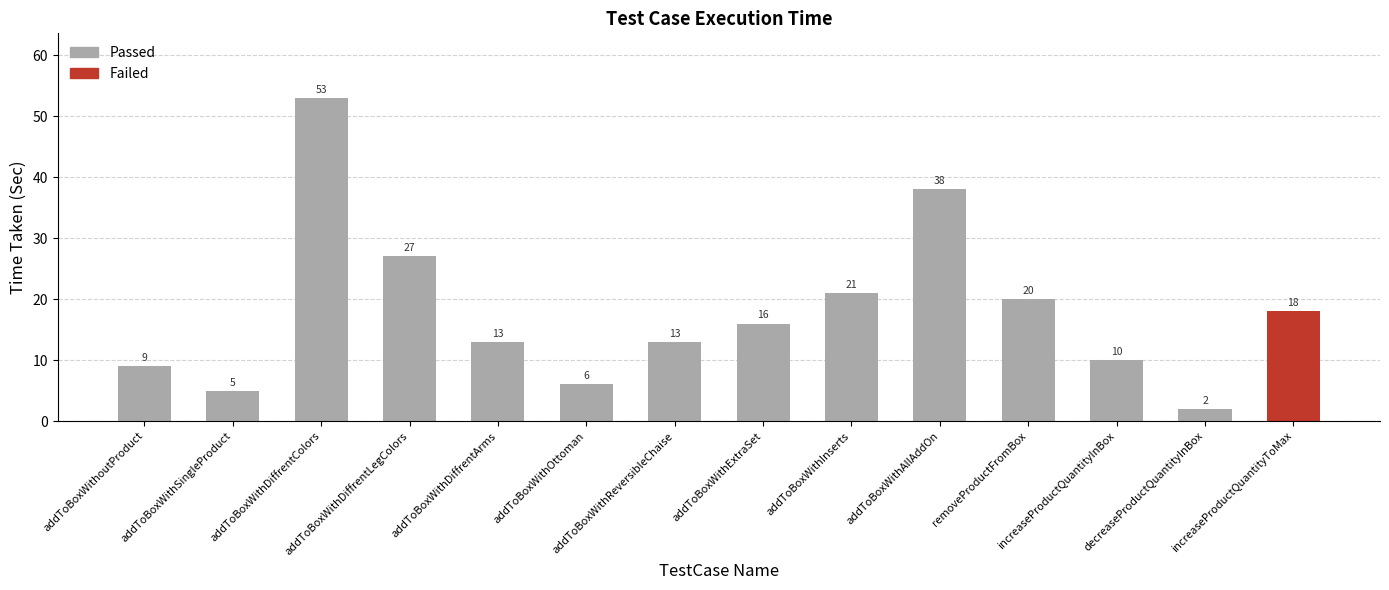

What is the change in value from increaseProductQuantityInBox to decreaseProductQuantityInBox?

-8